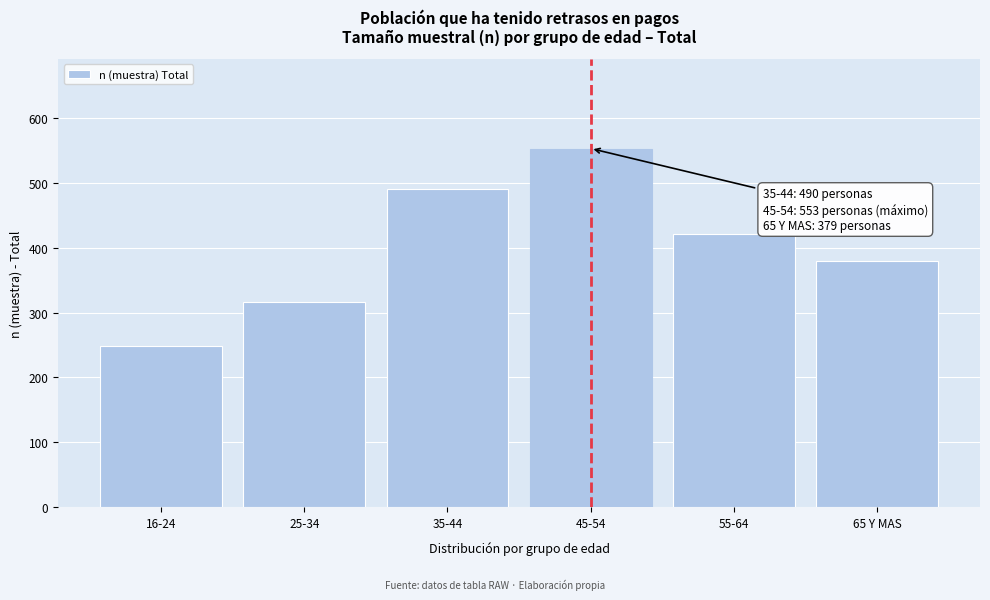

Reading left to right, what are all the values shown in this chart?

16-24=248	25-34=317	35-44=490	45-54=553	55-64=421	65 Y MAS=379